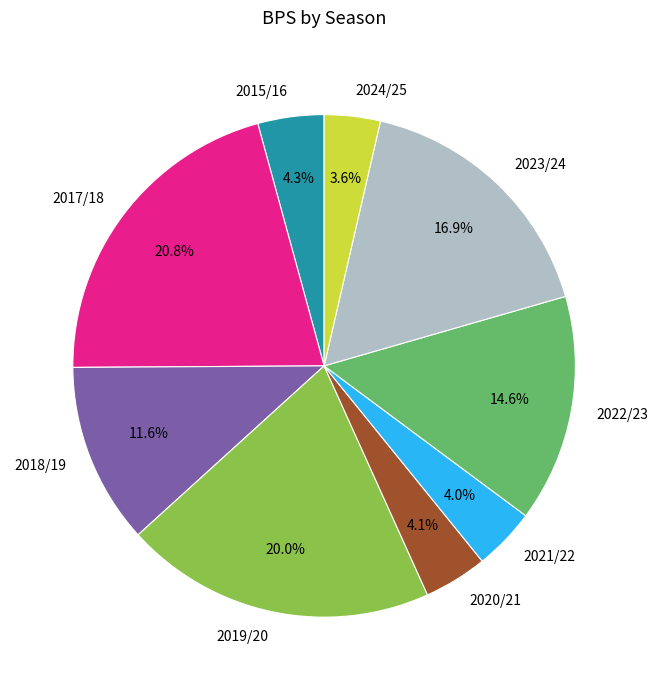

Is it true that 2017/18 is 21% of the pie?

True